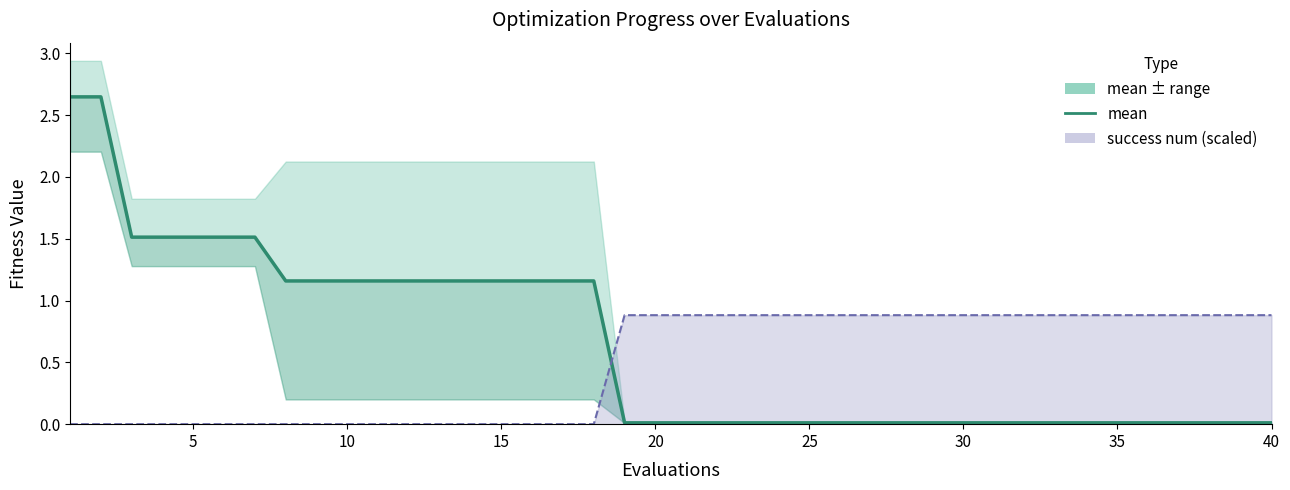

What is the change in value from 10 to 25?

-1.1